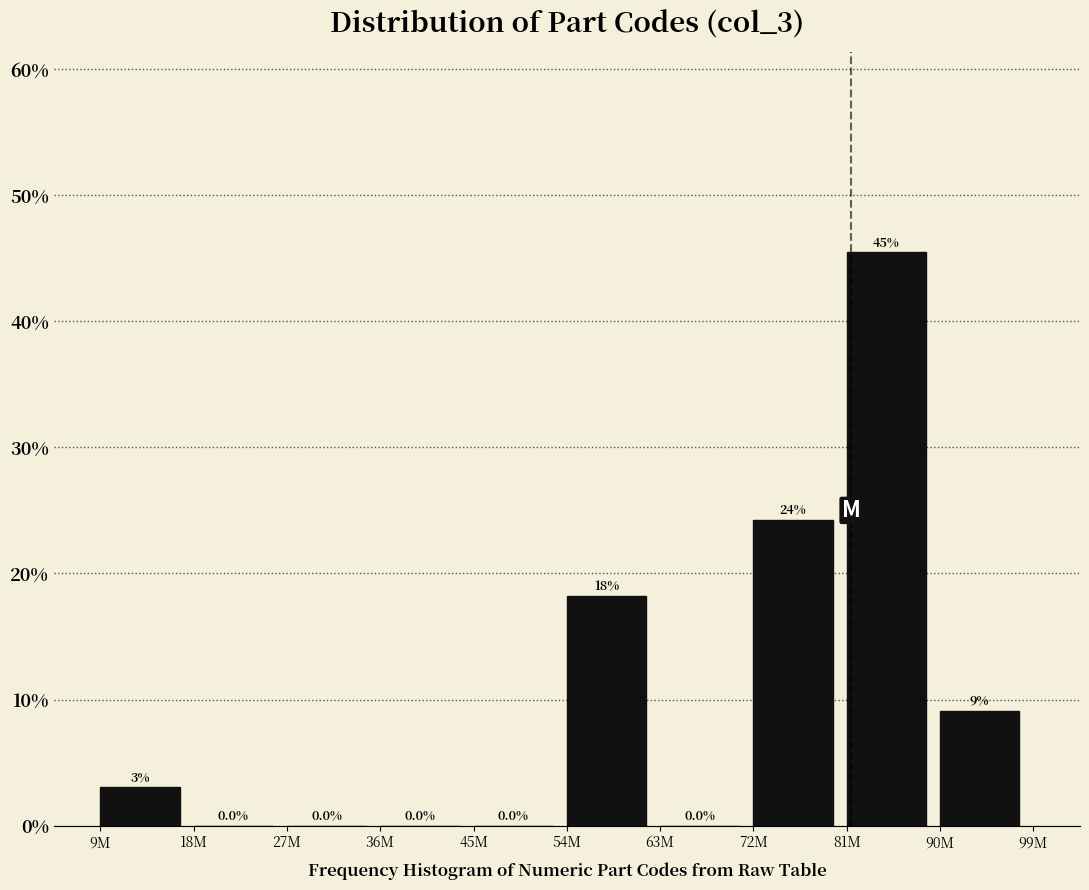

Reading right to left, what are all the values shown in this chart?

90M=9.1	81M=45.5	72M=24.2	63M=0.0	54M=18.2	45M=0.0	36M=0.0	27M=0.0	18M=0.0	9M=3.0